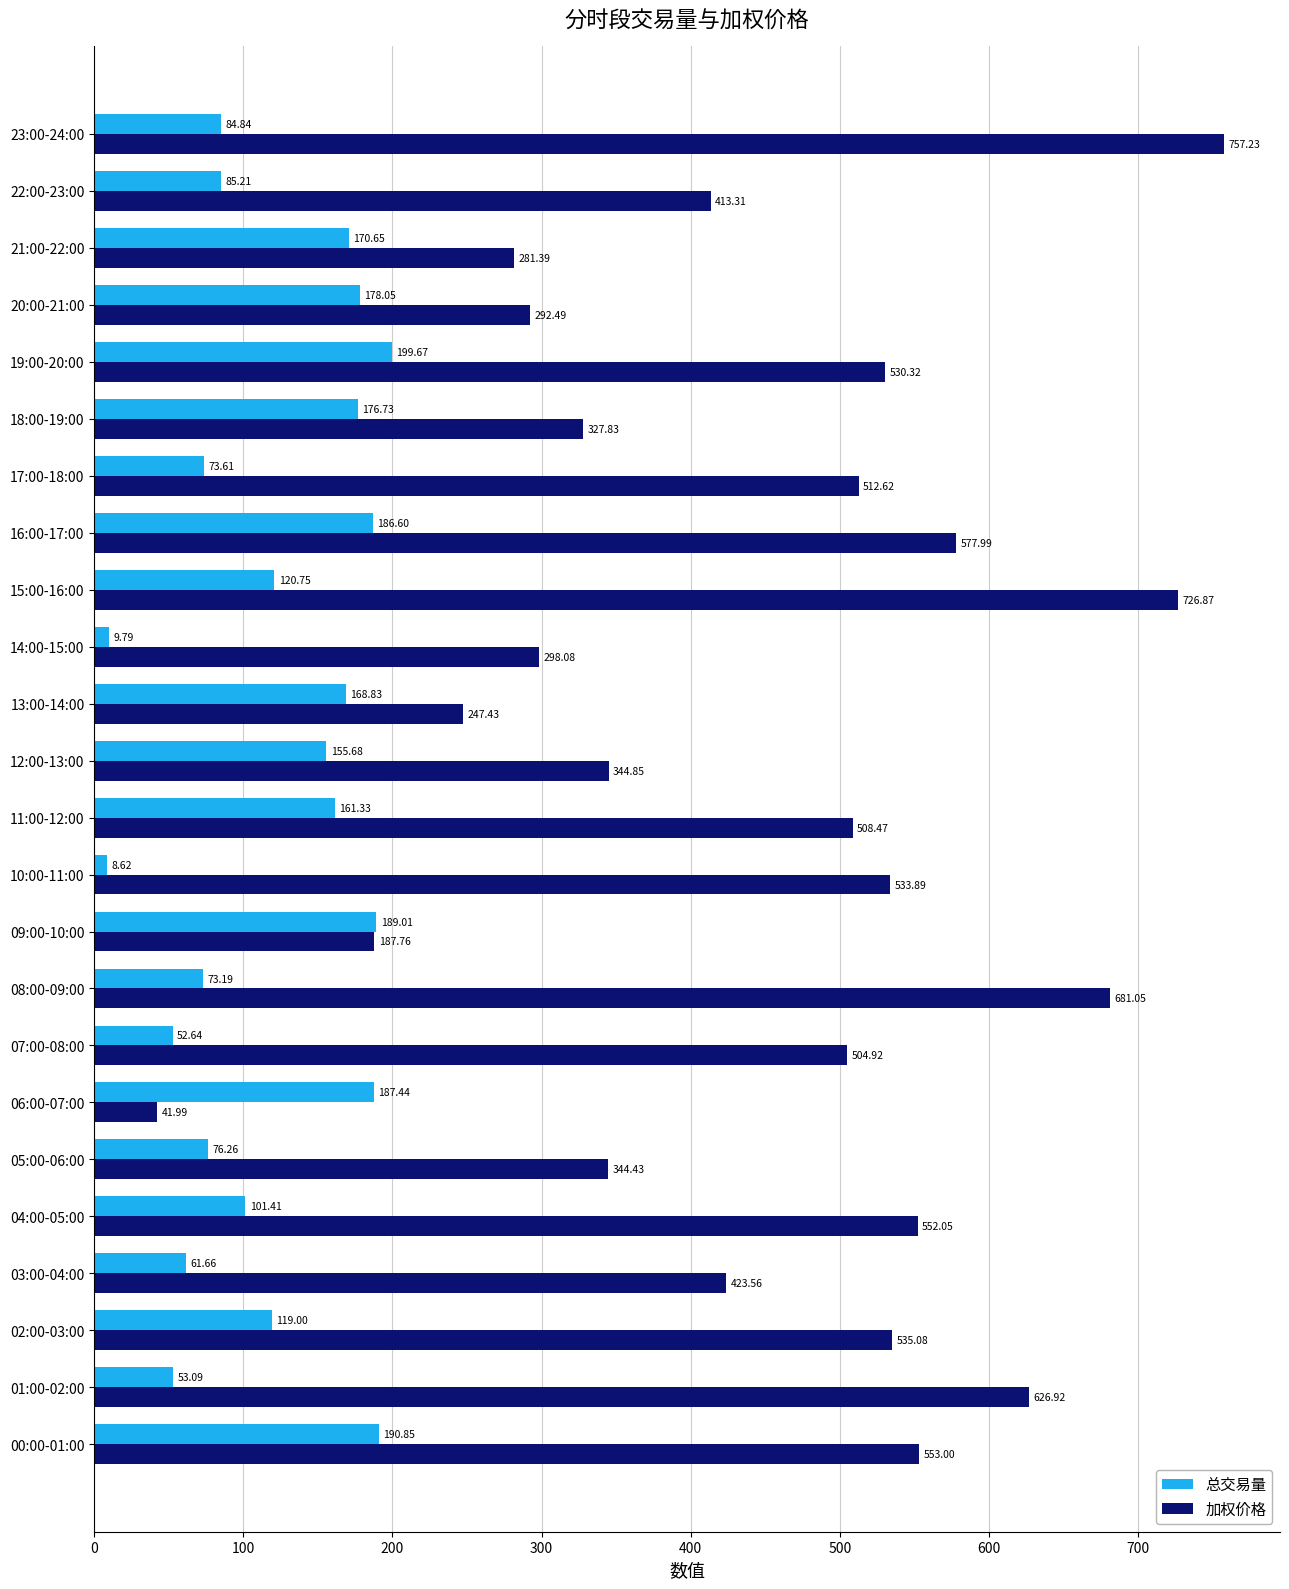

Which series has the largest range (max minus min)?

加权价格